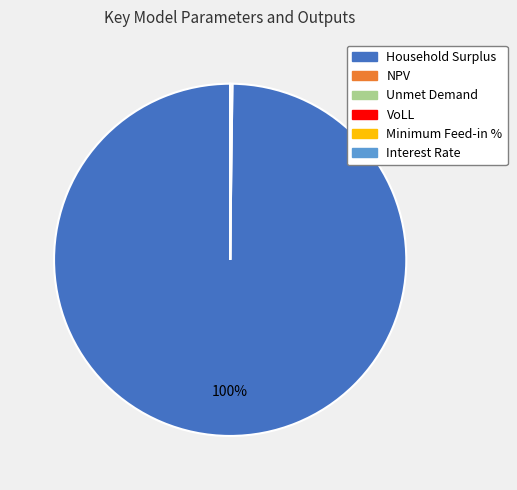

To the nearest percent, what is the average slice percentage?

17%